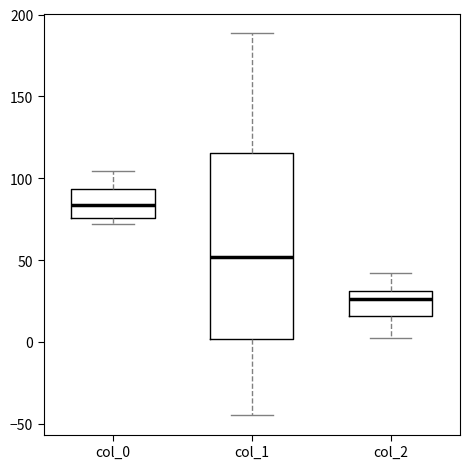

Reading left to right, read every box against the y-axis: the position of its median line, the range the box covers, and the ends of its whiskers. The values are not printed on the chart, so give them approximately, as read against the axis.

col_0: median 85, box 75 to 95, whiskers 70 to 105
col_1: median 50, box 0 to 115, whiskers -45 to 190
col_2: median 25, box 15 to 30, whiskers 0 to 40